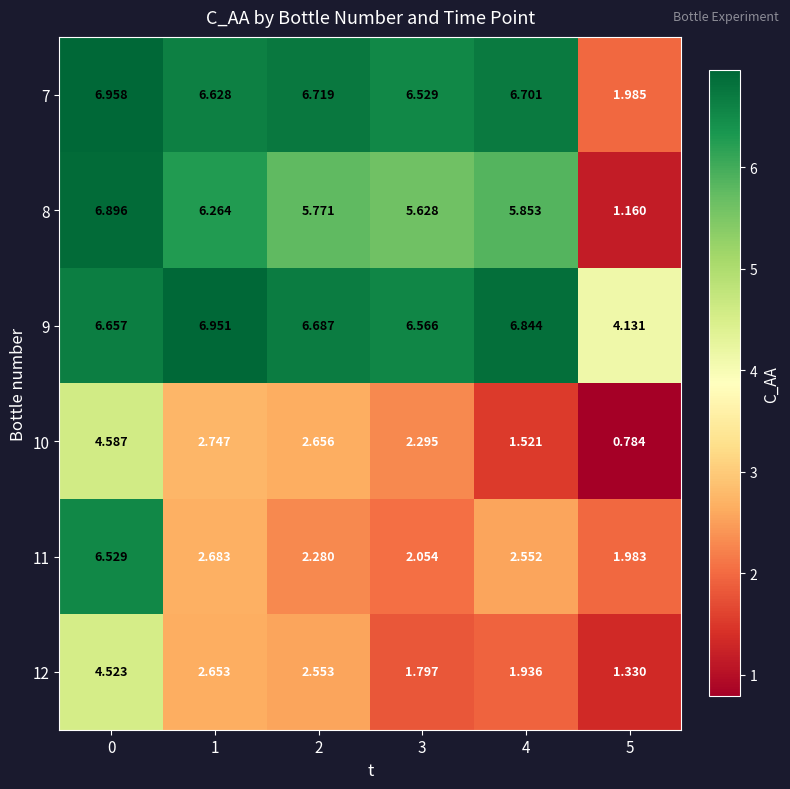

At 4, list the series in order from smallest to largest.

10, 12, 11, 8, 7, 9